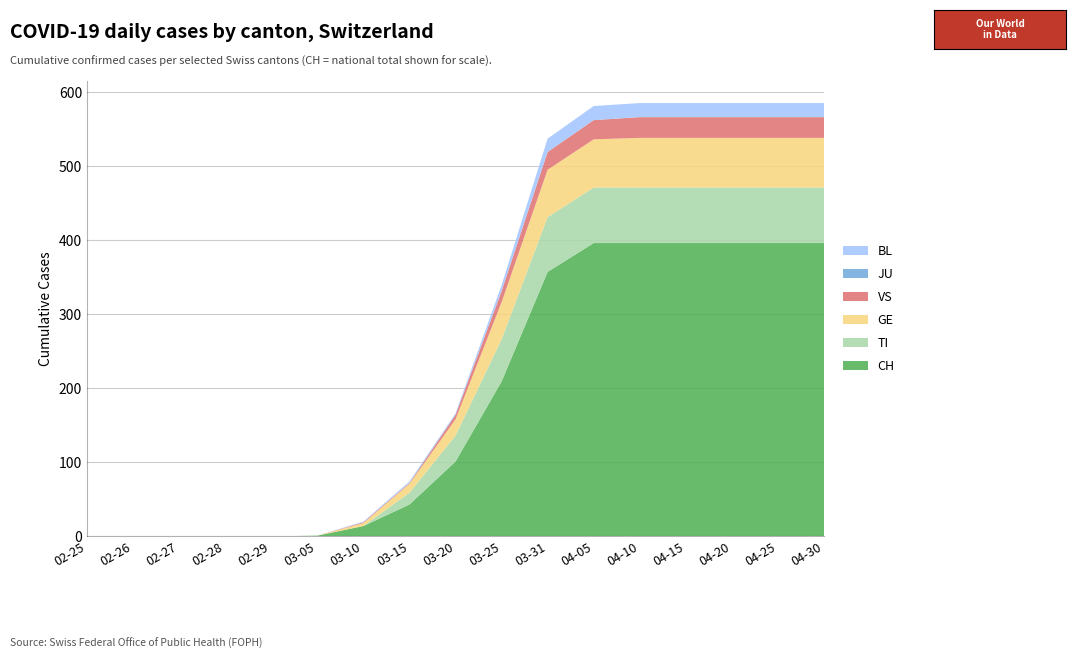

Reading left to right, list all the values displayed in this chart.

CH: 0	0	0	0	0	1	14	43	101	209	357	396	396	396	396	396	396
TI: 0	0	0	0	0	0	0	16	35	57	74	75	75	75	75	75	75
GE: 0	0	0	0	0	0	4	12	22	50	64	65	67	67	67	67	67
VS: 0	0	0	0	0	0	1	1	6	15	24	26	28	28	28	28	28
JU: 0	0	0	0	0	0	0	0	0	0	0	0	0	0	0	0	0
BL: 0	0	0	0	0	0	1	2	2	8	18	19	19	19	19	19	19